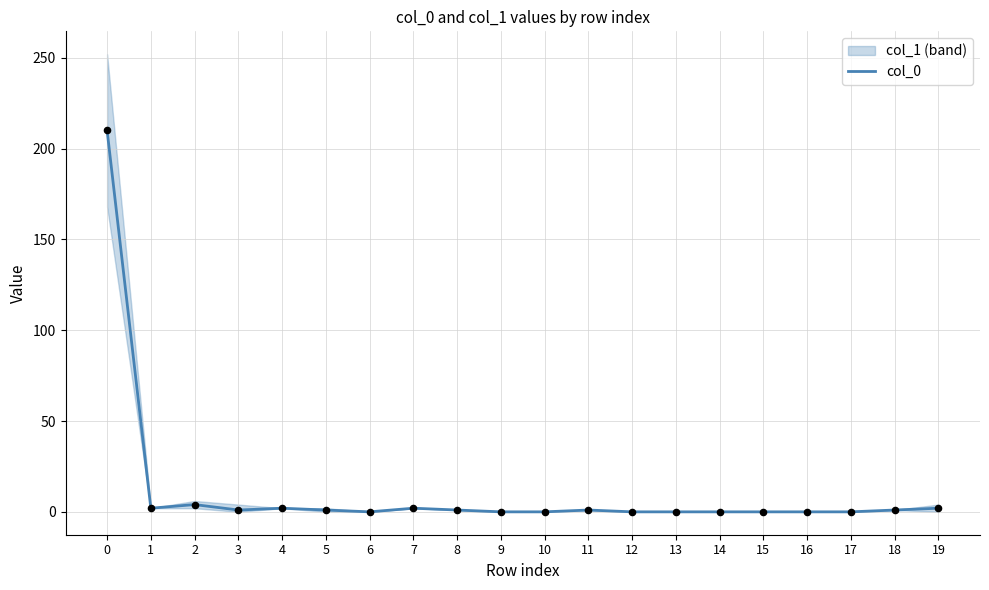

What is the ratio of the value at 0 to the value at 3?

210.0